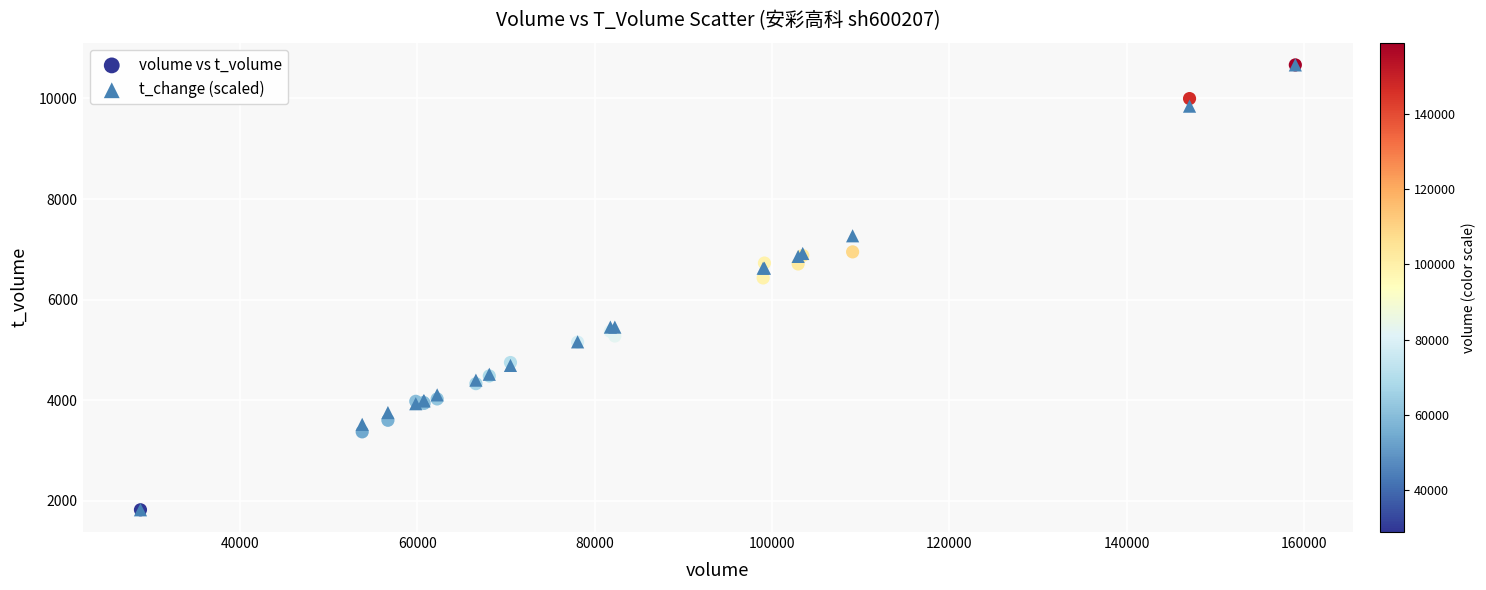

Across all series, what Y value is closest to 6245?

6432.0